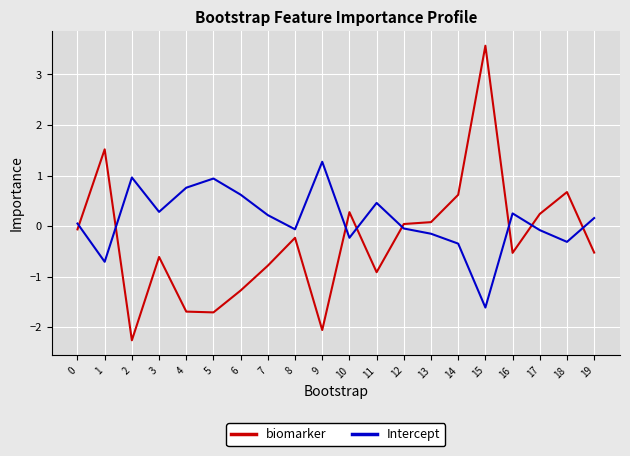

Is it true that biomarker equals 0.7 at 18?

True